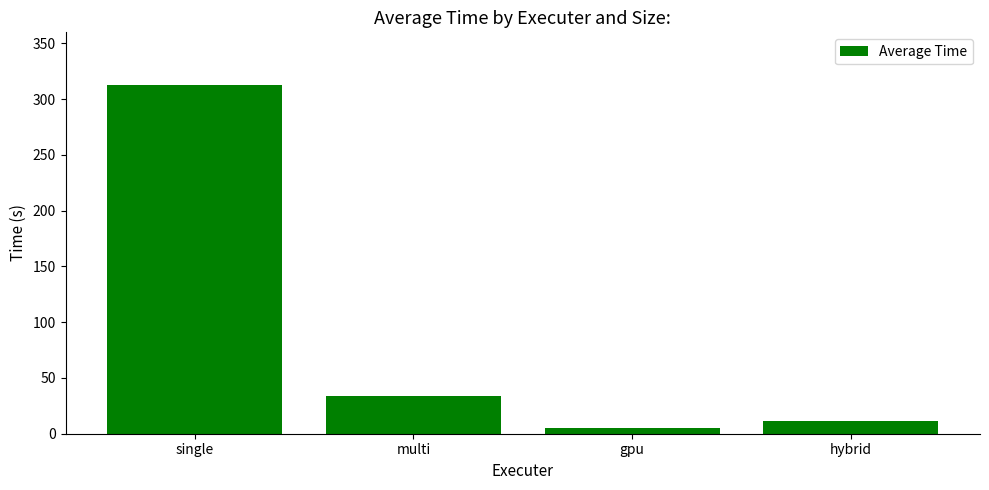

Read the value at gpu.

4.7